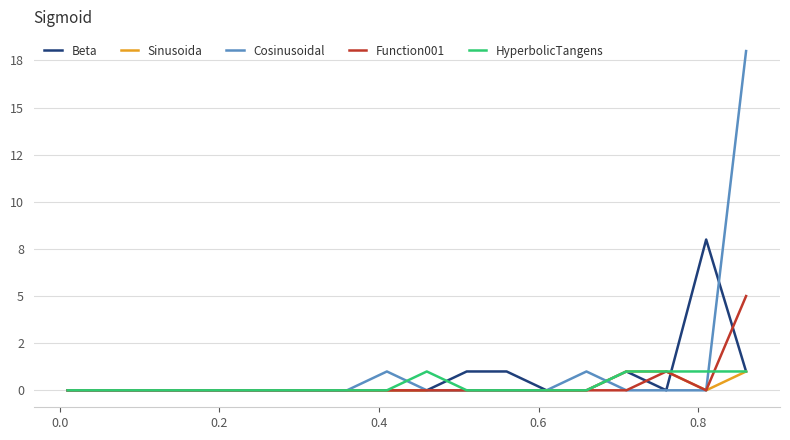

Which series has the largest total across all categories?

Cosinusoidal